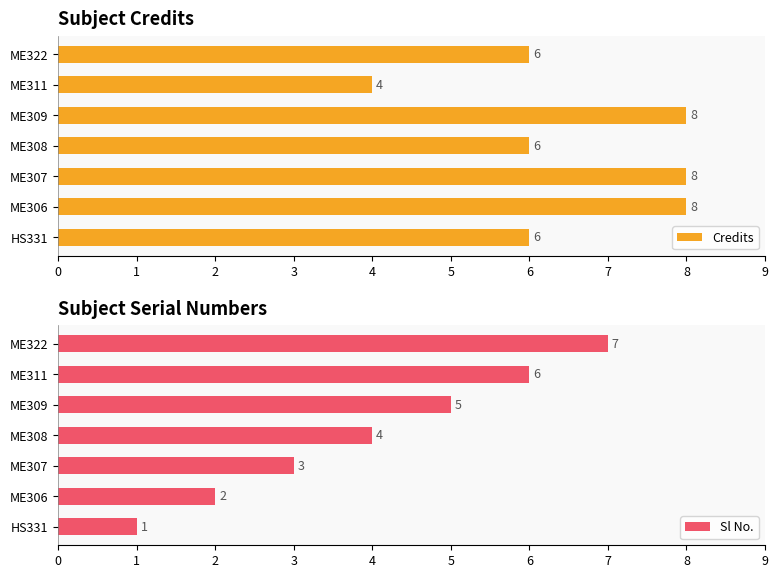

Is it true that Credits equals 6 at ME322?

True